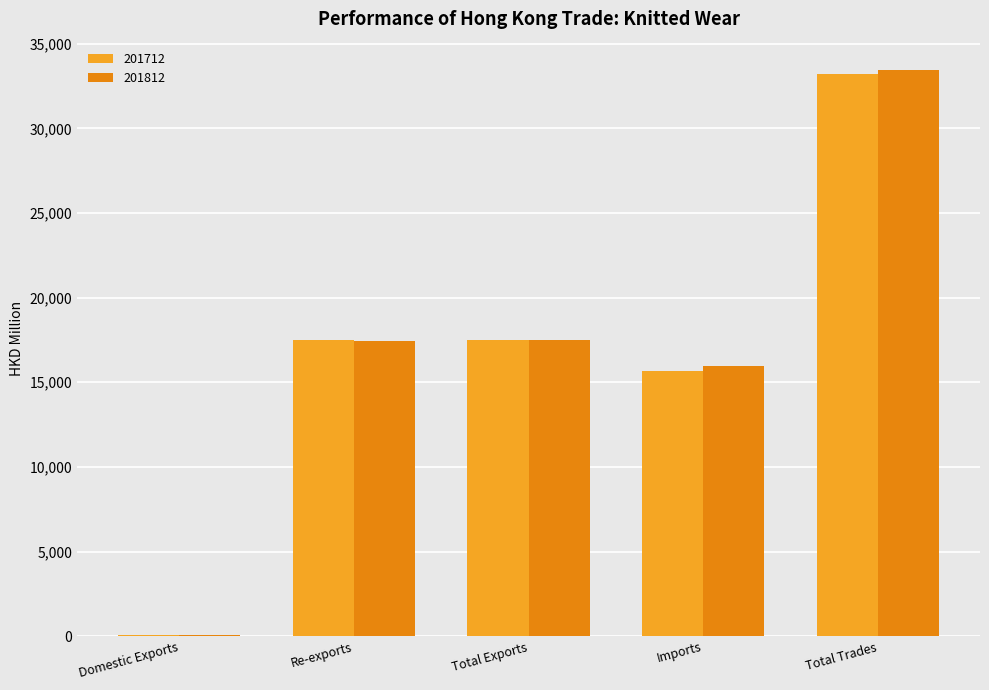

Is the value of 201812 at Imports greater than the value of 201712 at Re-exports?

No